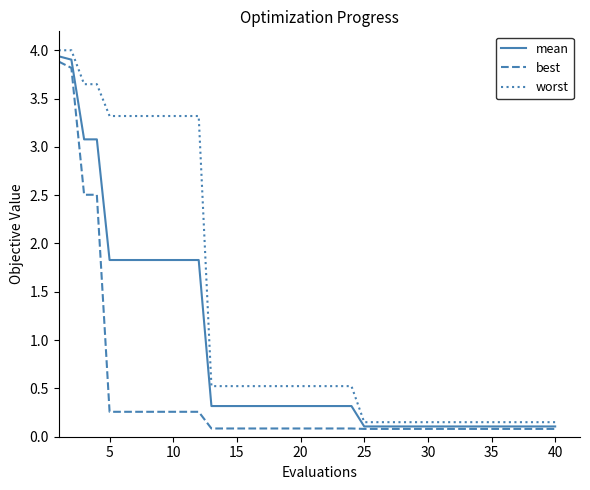

What is the maximum value for worst?

4.0